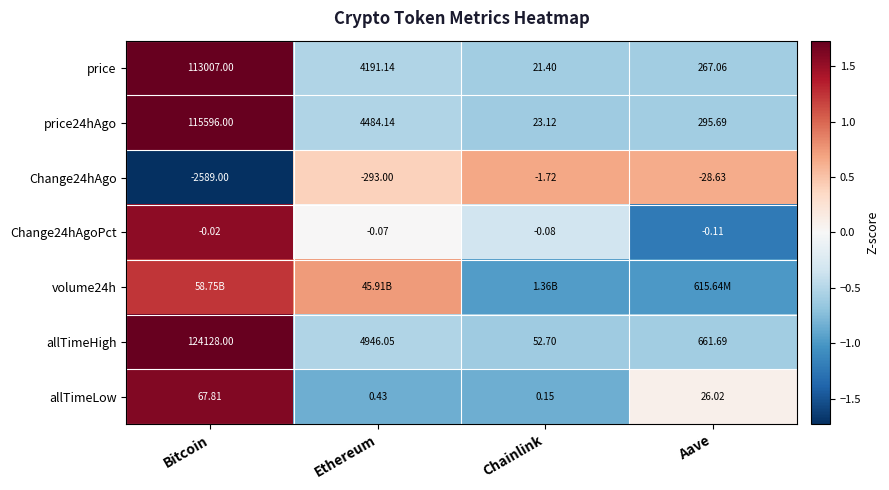

At which label is price24hAgo closest to 57809?

Ethereum